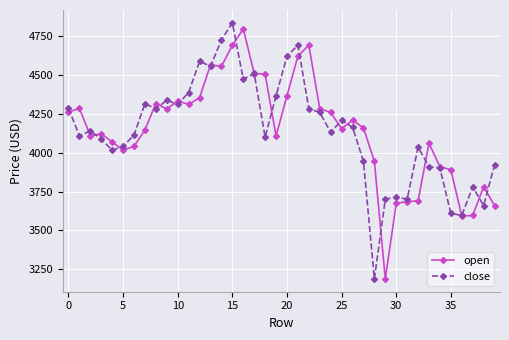

What is the value of the close point at the 2nd from the left?

4108.4